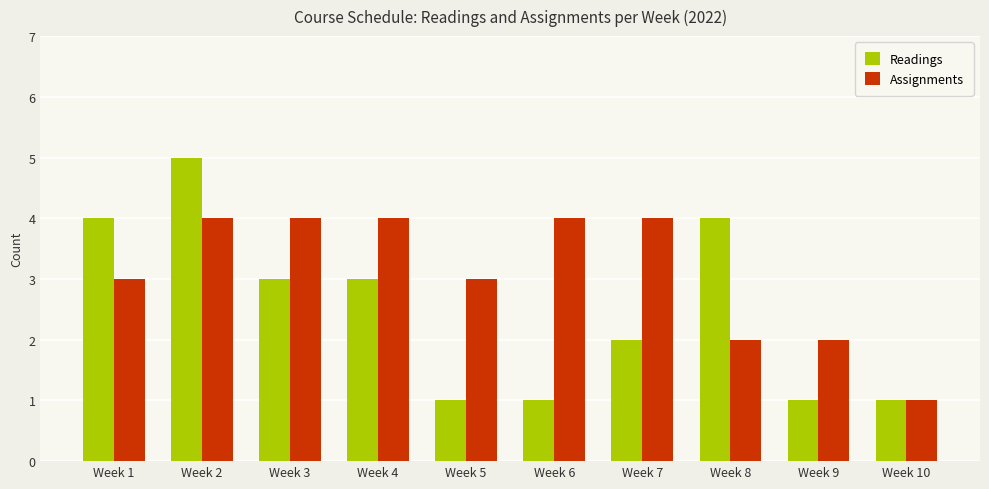

The Assignments series shows 3 at Week 5. True or false?

True